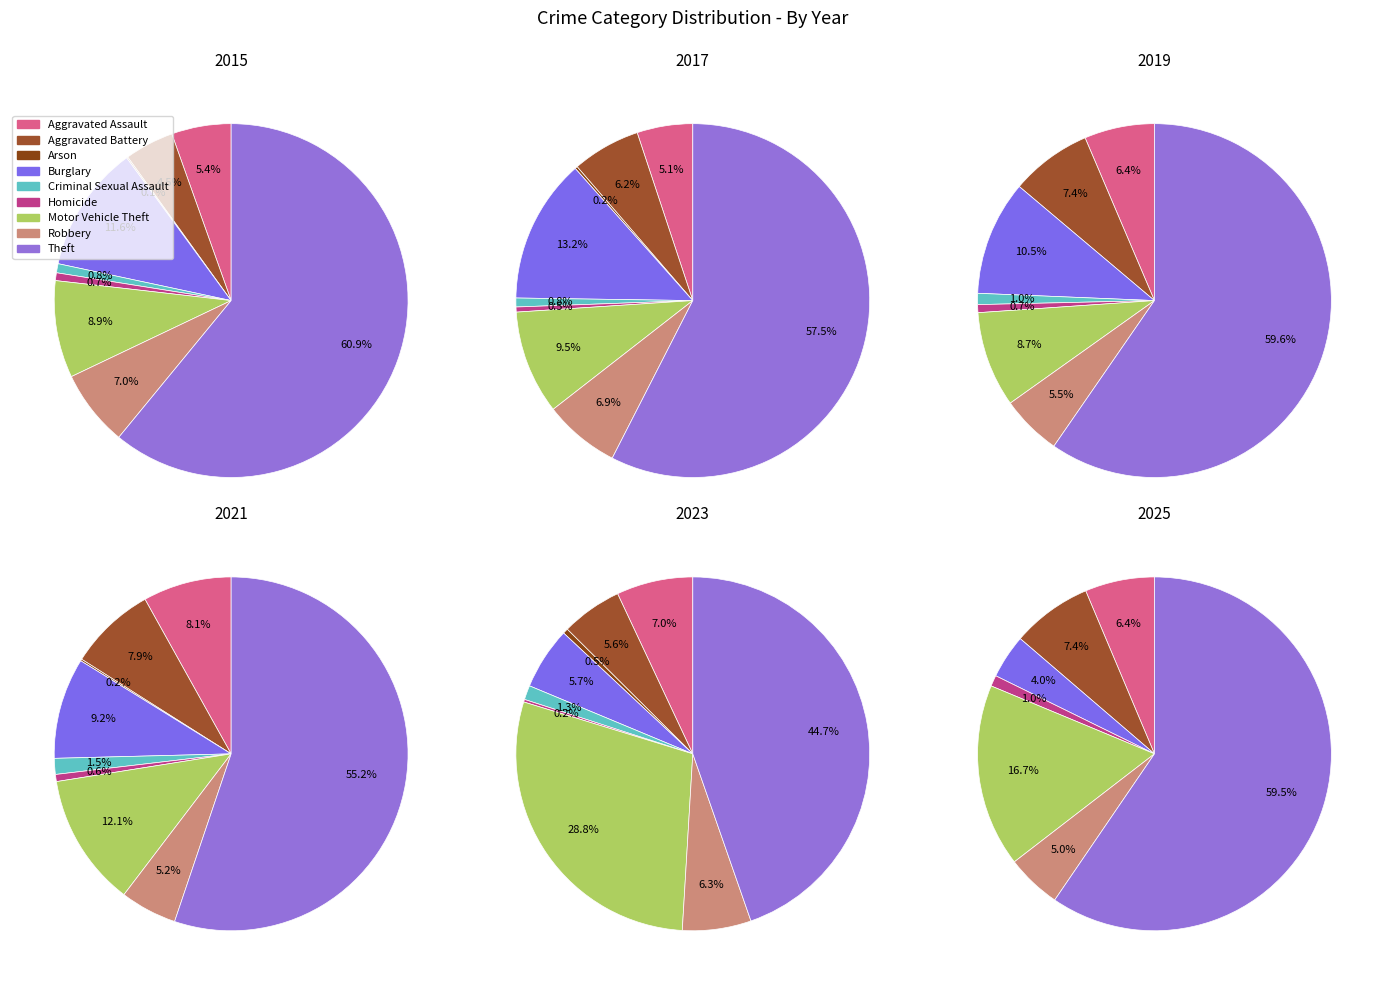

Is it true that Motor Vehicle Theft is 29% of the pie?

True